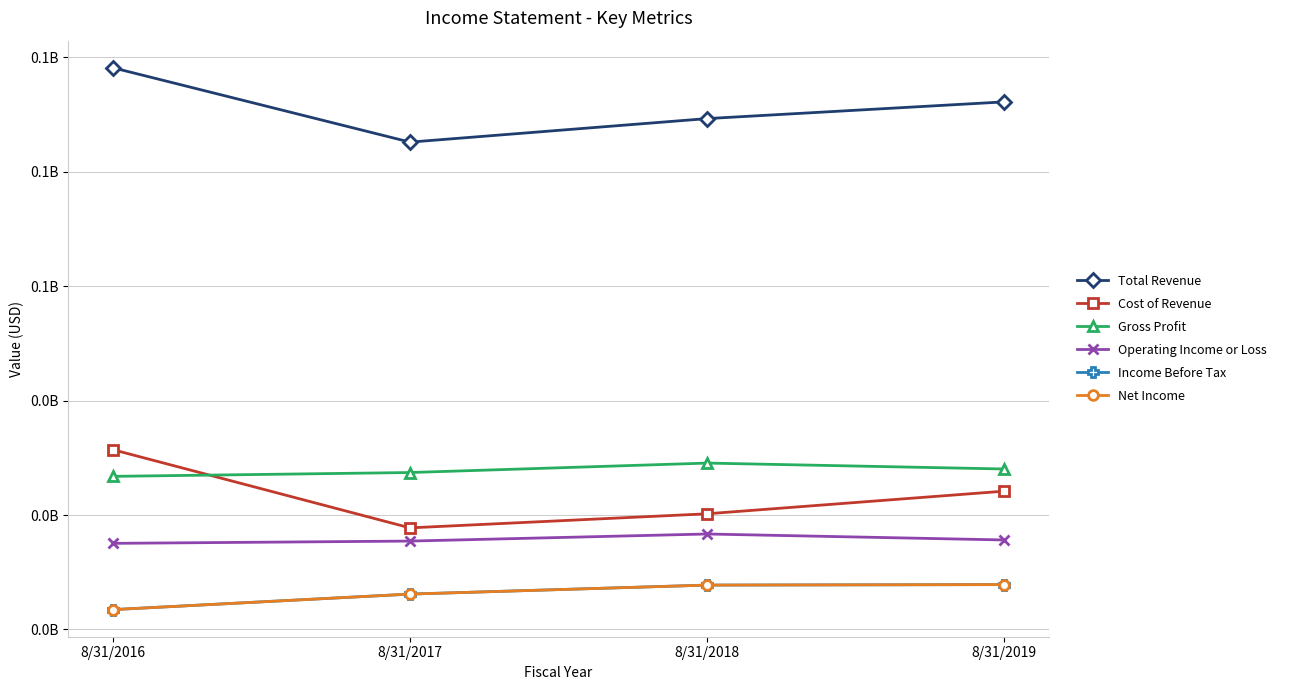

What is the approximate value of Net Income at 8/31/2019, to the nearest 50?

23919900